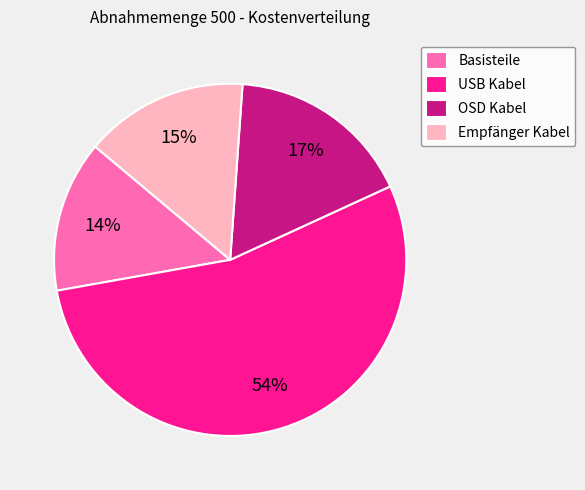

To the nearest percent, what is the difference between the OSD Kabel and USB Kabel slice percentages?

37%